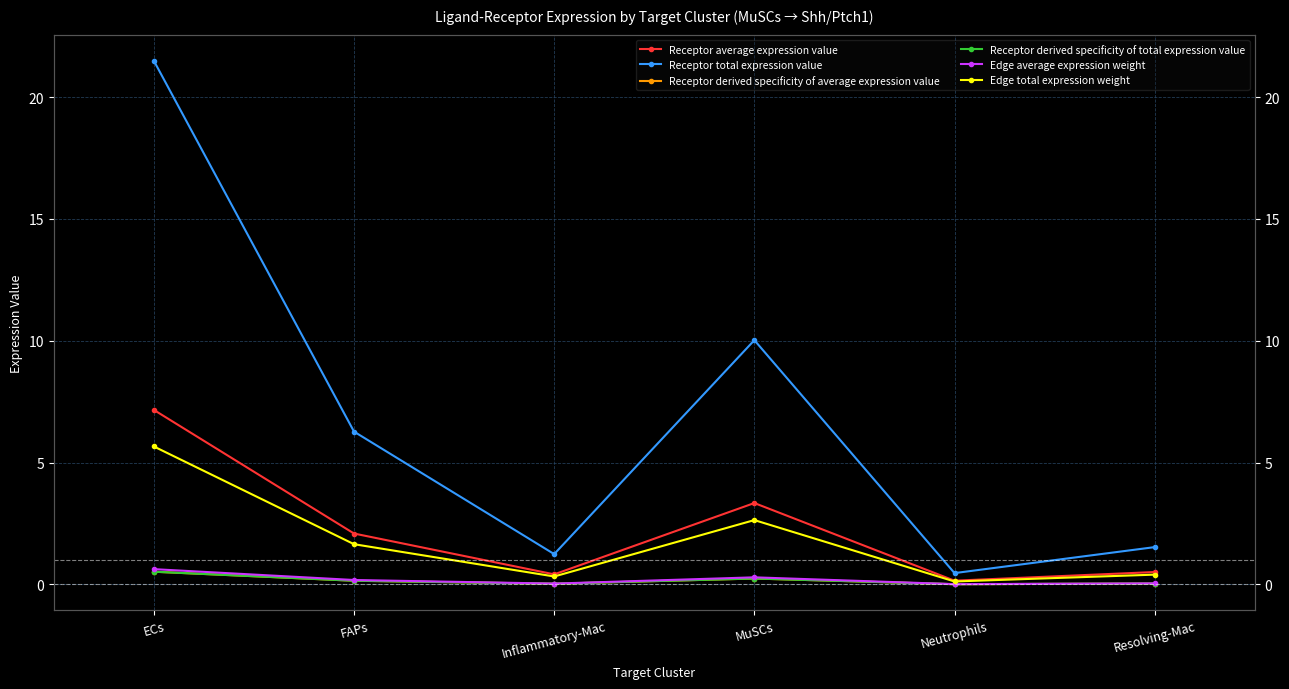

What is the average value of the Receptor derived specificity of average expression value series?

0.2